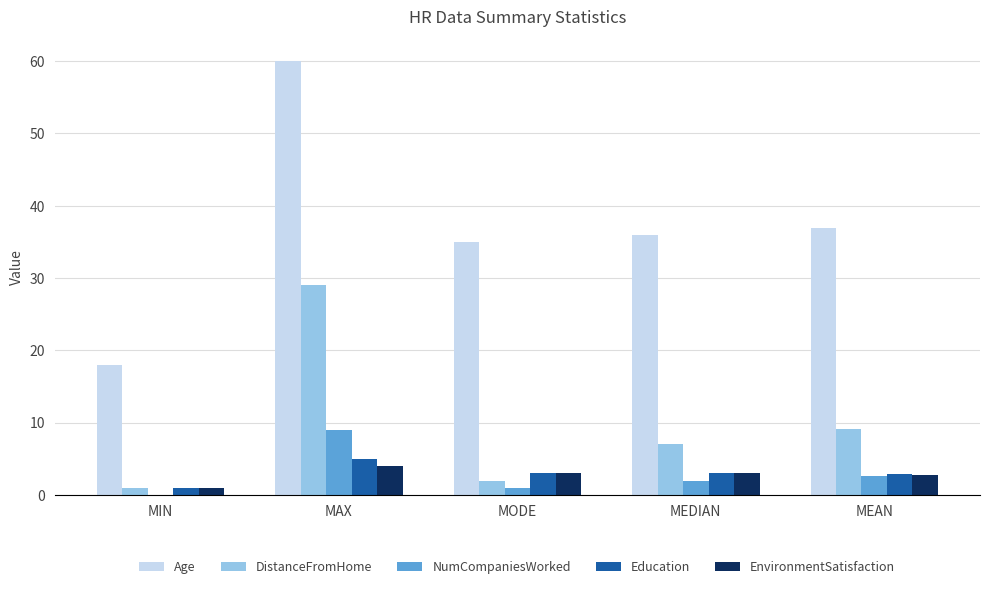

What is the sum of all Age values?

185.9